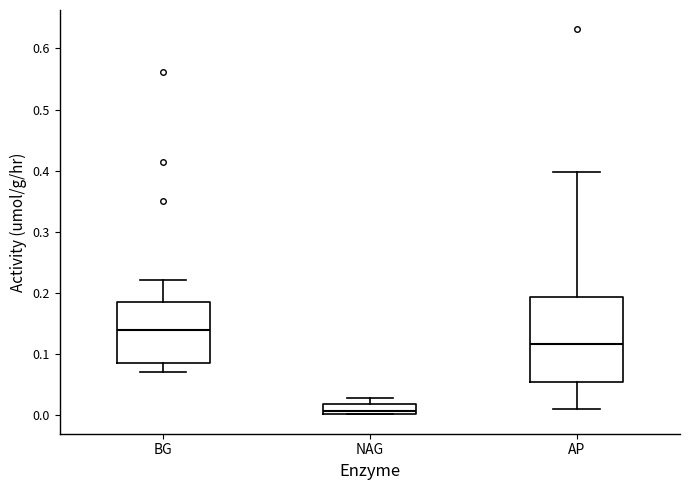

Reading left to right, transcribe this box plot: for each box, give where its median line is, the range the box spans, and where its two whiskers end, as read against the y-axis. The values are not printed on the chart, so give them approximately, as read against the axis.

BG: median 0.14, box 0.09 to 0.19, whiskers 0.07 to 0.22
NAG: median 0.01, box 0.00 to 0.02, whiskers 0.00 to 0.03
AP: median 0.12, box 0.05 to 0.19, whiskers 0.01 to 0.40